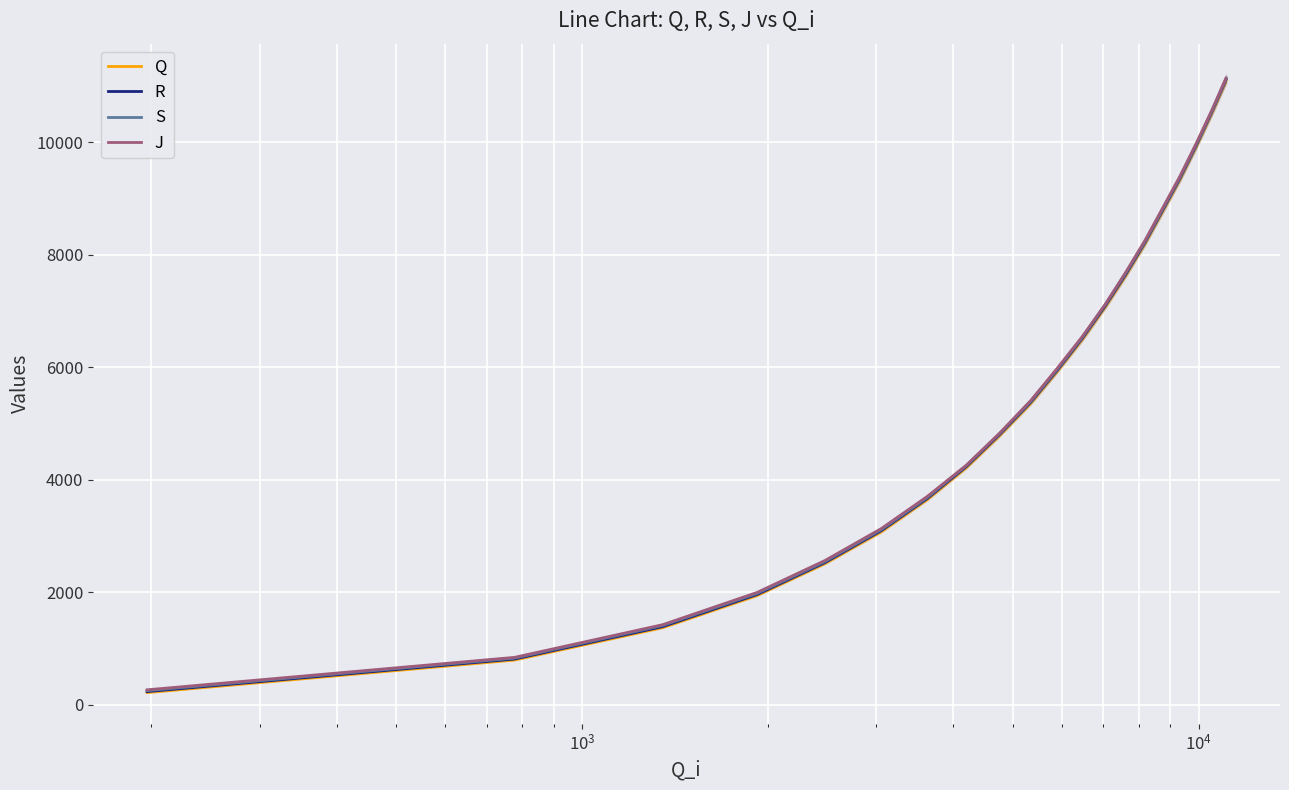

What is the sum of all S values?

113620